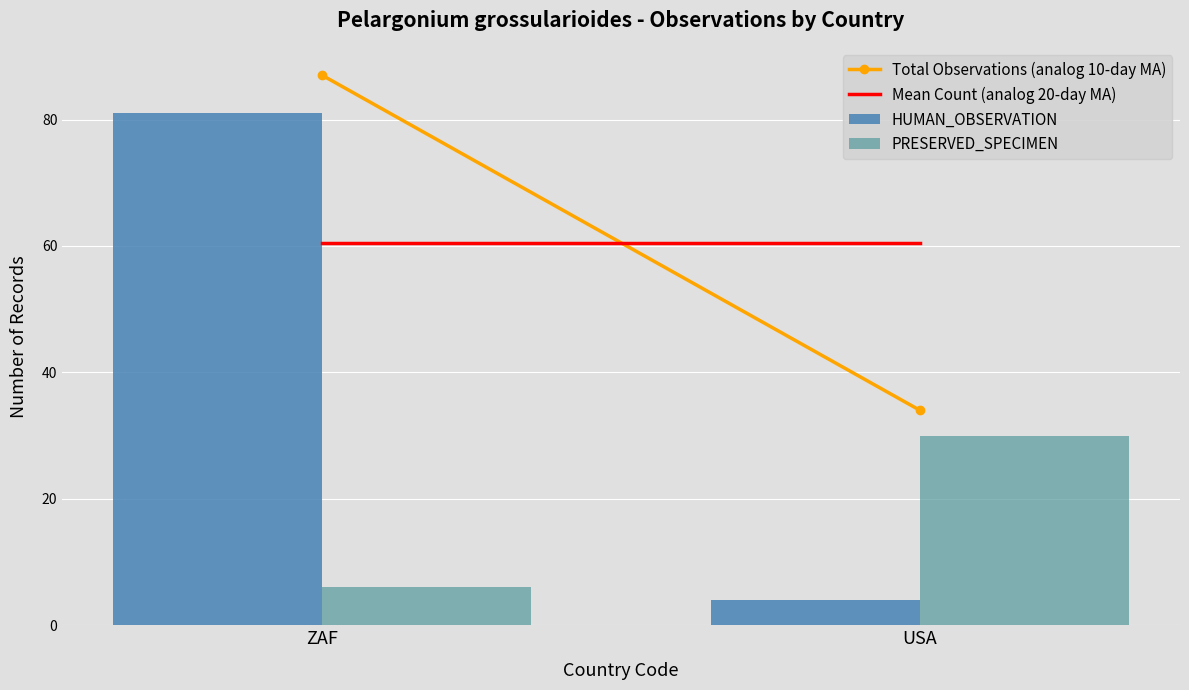

What is the spread (max minus min) of values at ZAF?

75